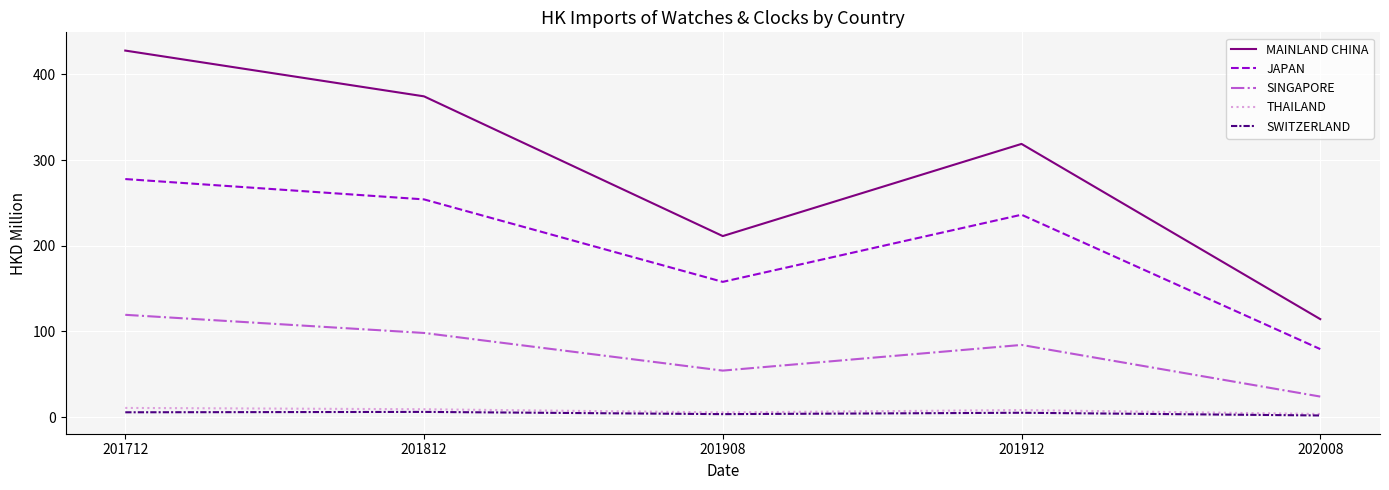

Rank the series by their maximum value, from highest to lowest.

MAINLAND CHINA, JAPAN, SINGAPORE, THAILAND, SWITZERLAND